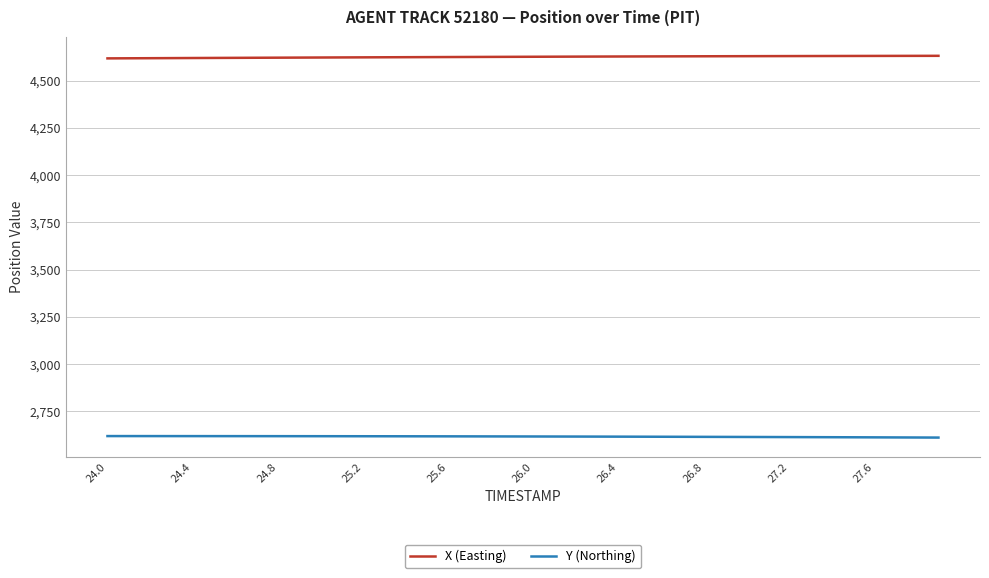

Does the chart have visible grid lines?

Yes